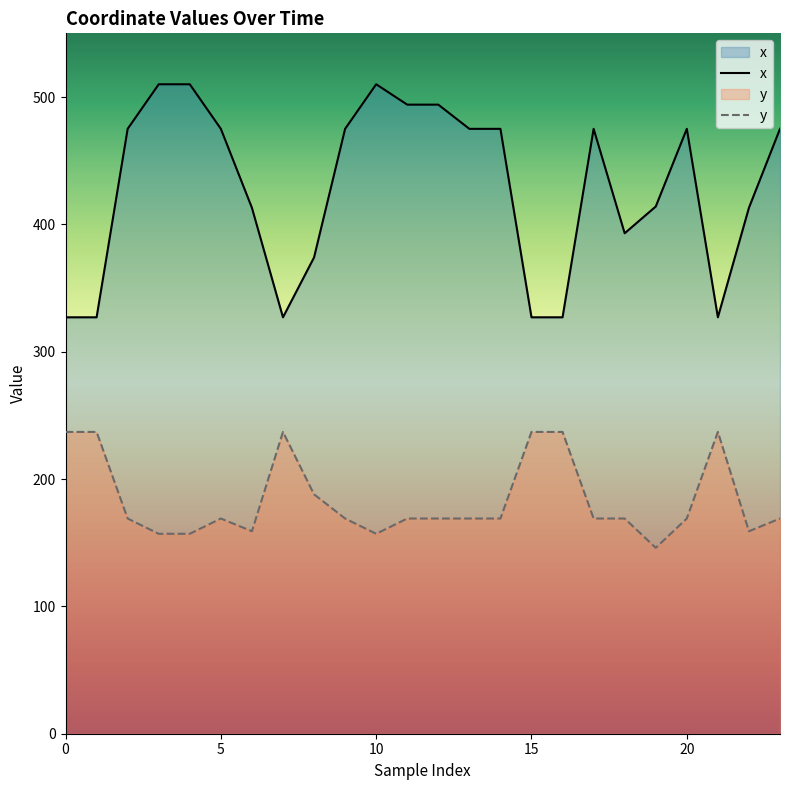

What is the value of the x point at the 14th from the left?

475